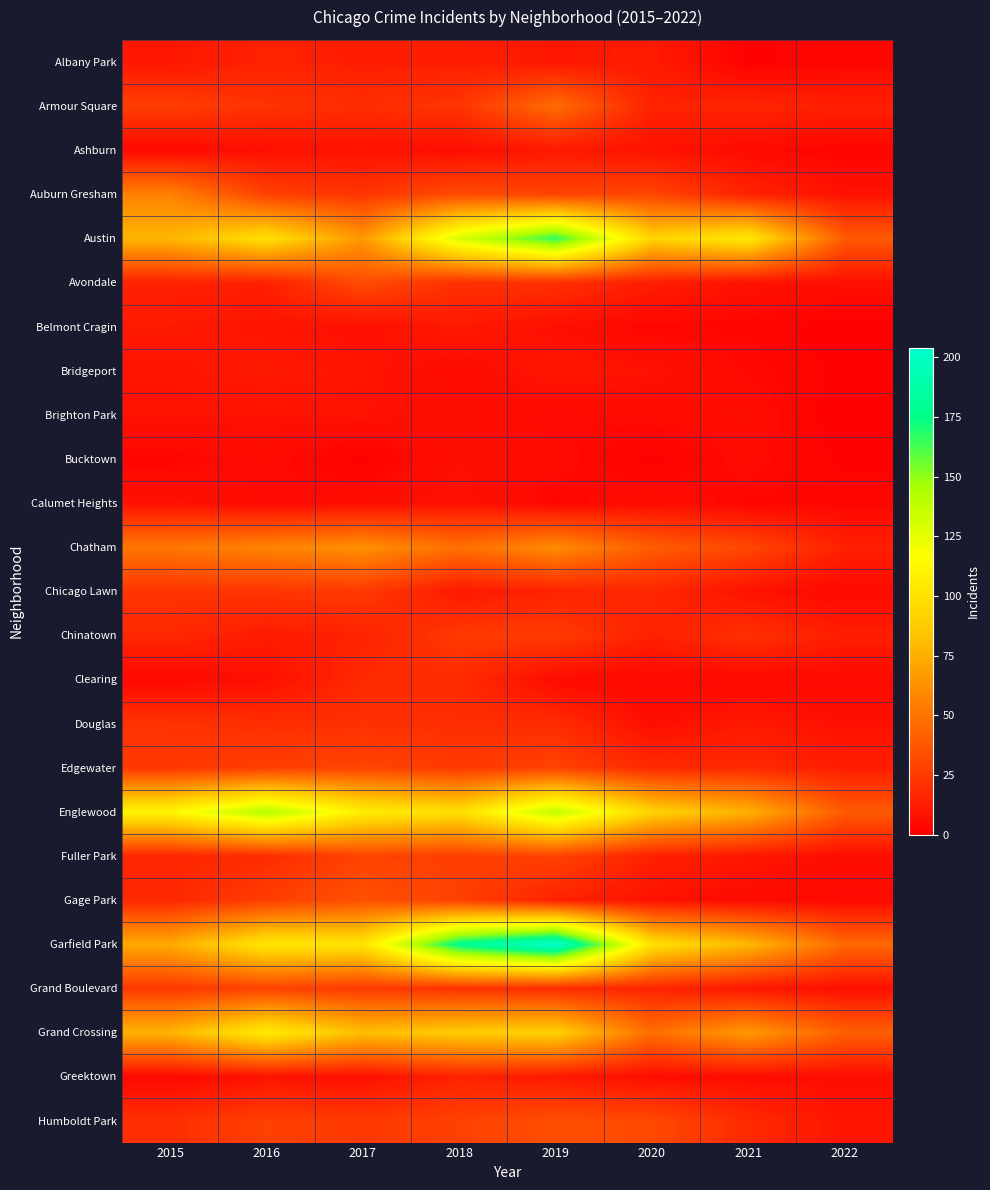

How many distinct data groups are displayed?

25